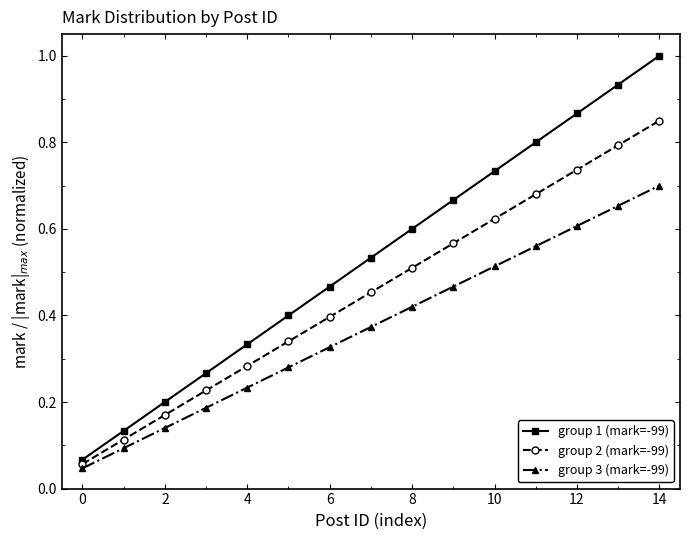

Is this an area chart (filled region under the line)?

No